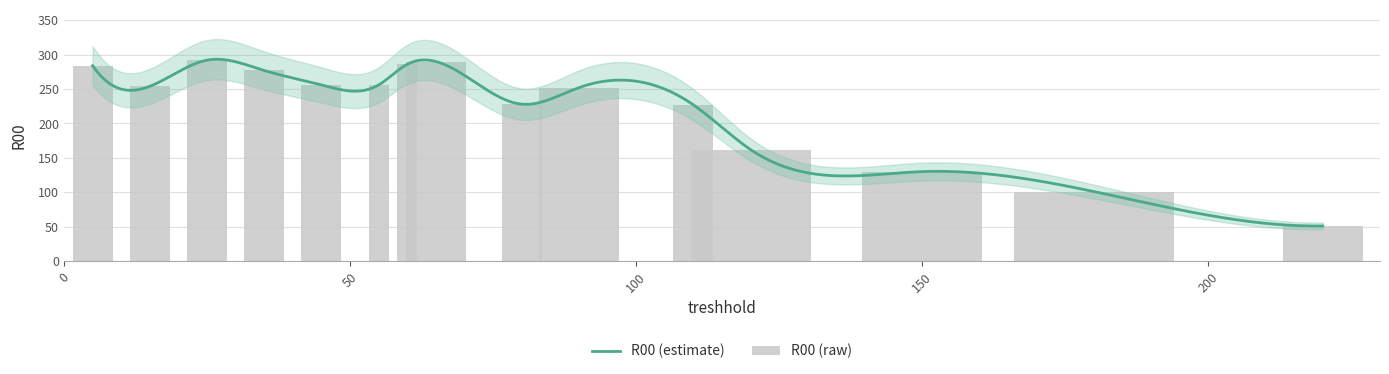

How many values are below 254?

7